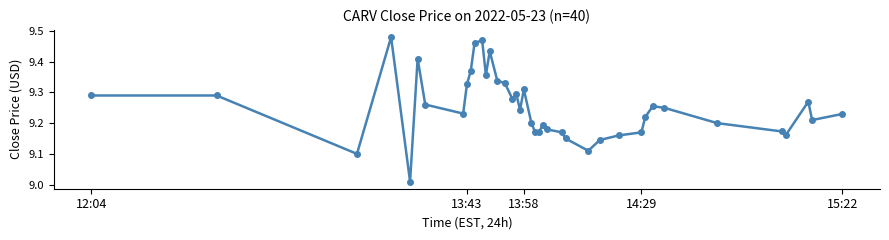

True or false: the data has more than 2 interior local peaks.

True